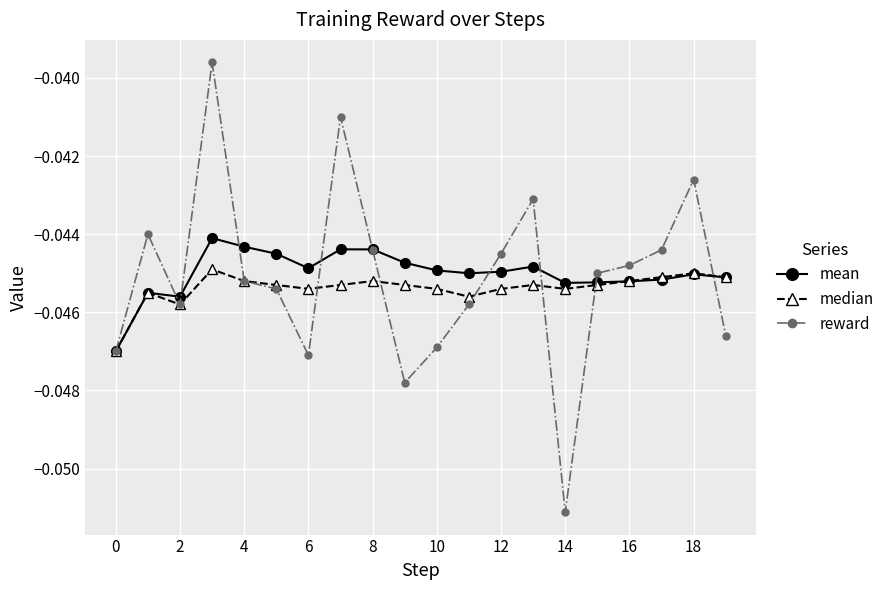

Which series has the largest range (max minus min)?

reward